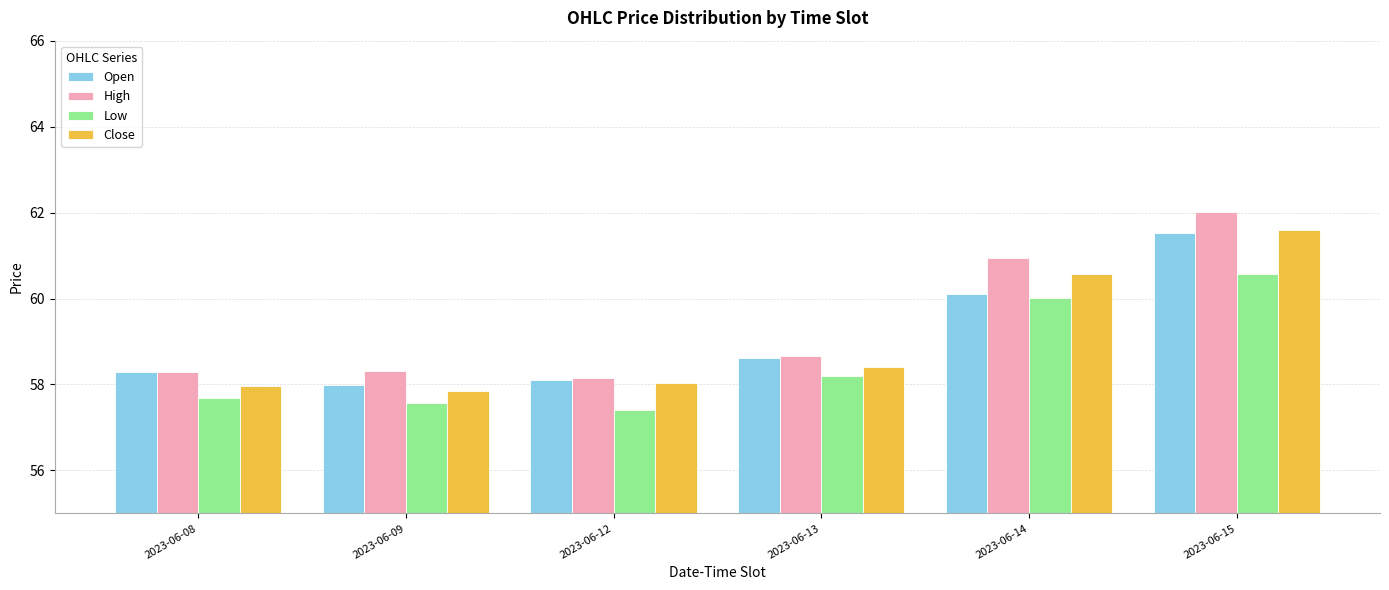

At which label does Open first exceed 58?

2023-06-08